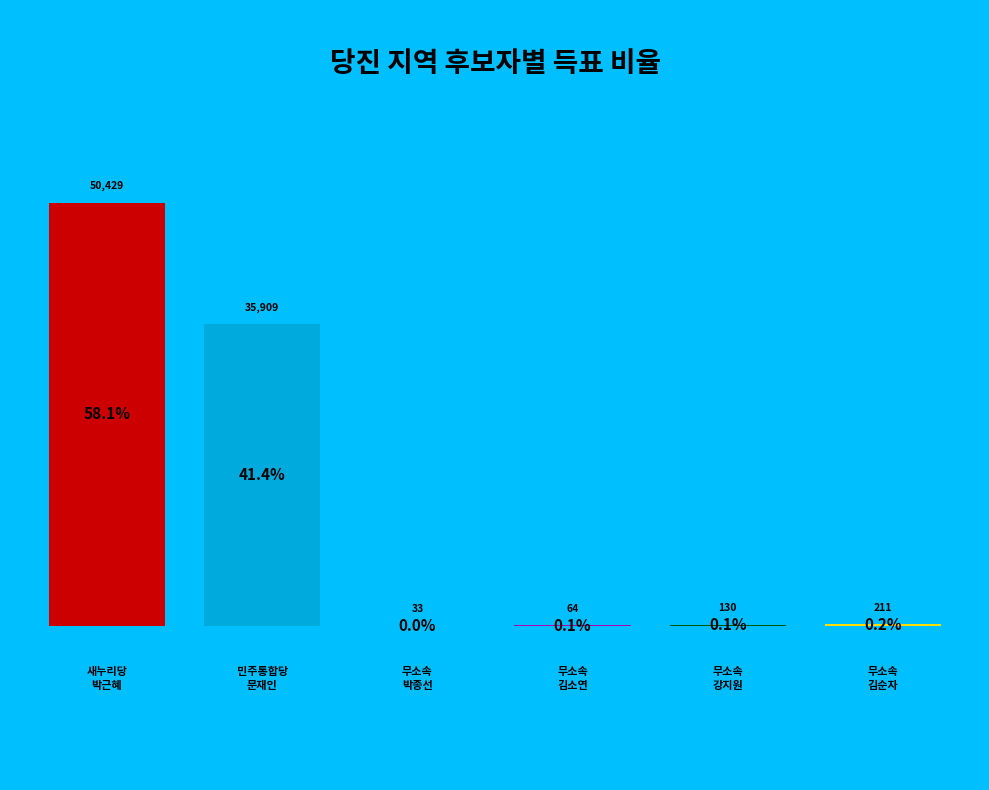

To the nearest percent, what is the average slice percentage?

17%